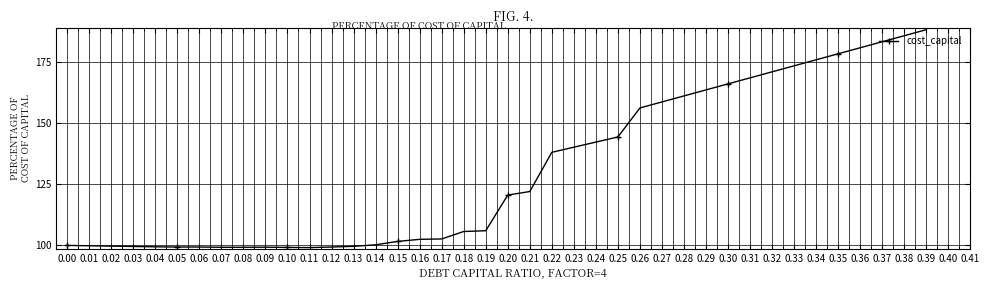

What is the sum of the values at 0.34 and 0.37?

358.9